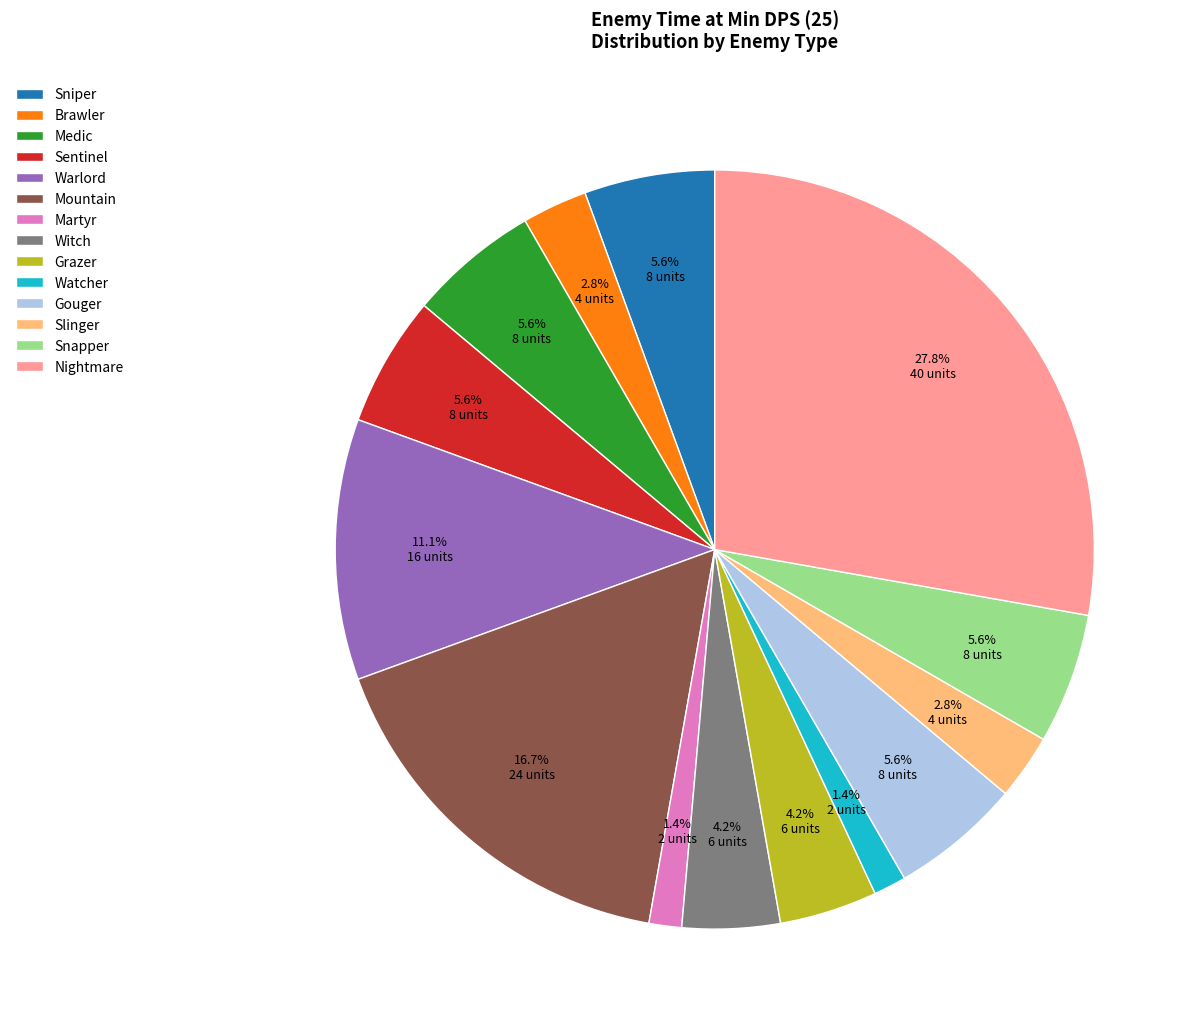

What percentage is the Mountain slice, to the nearest percent?

17%